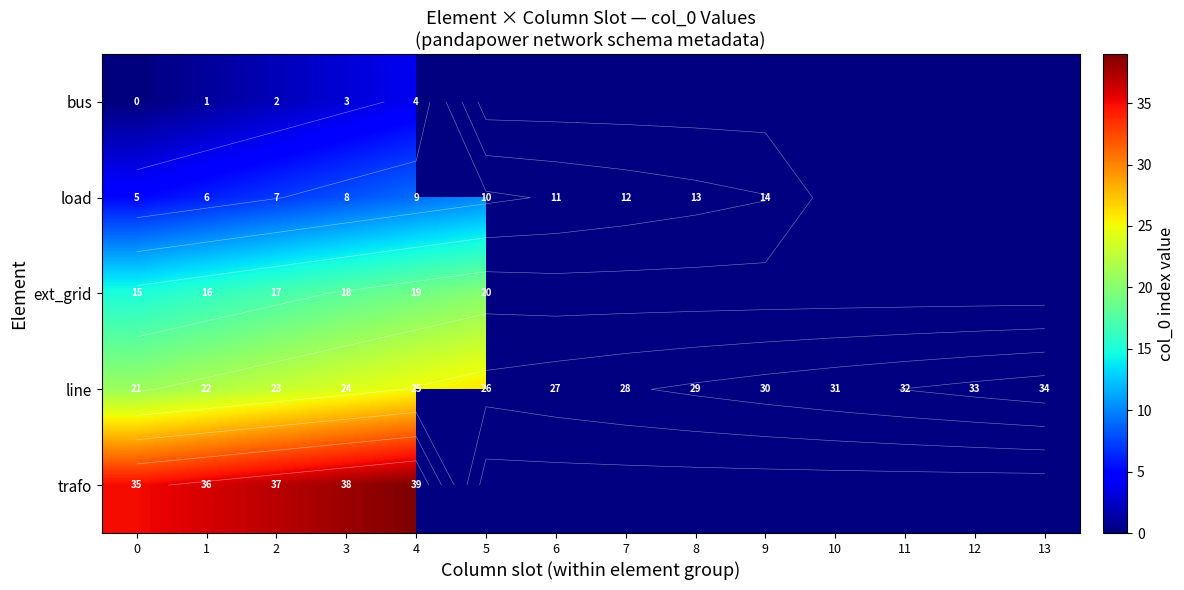

How many positive values does the trafo series have?

5